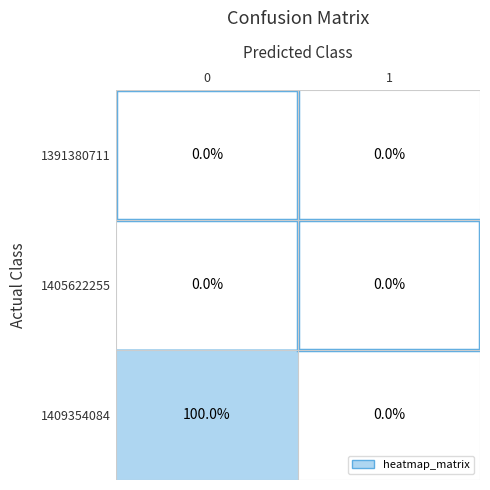

Rank the categories by 1409354084 value from lowest to highest.

1, 0